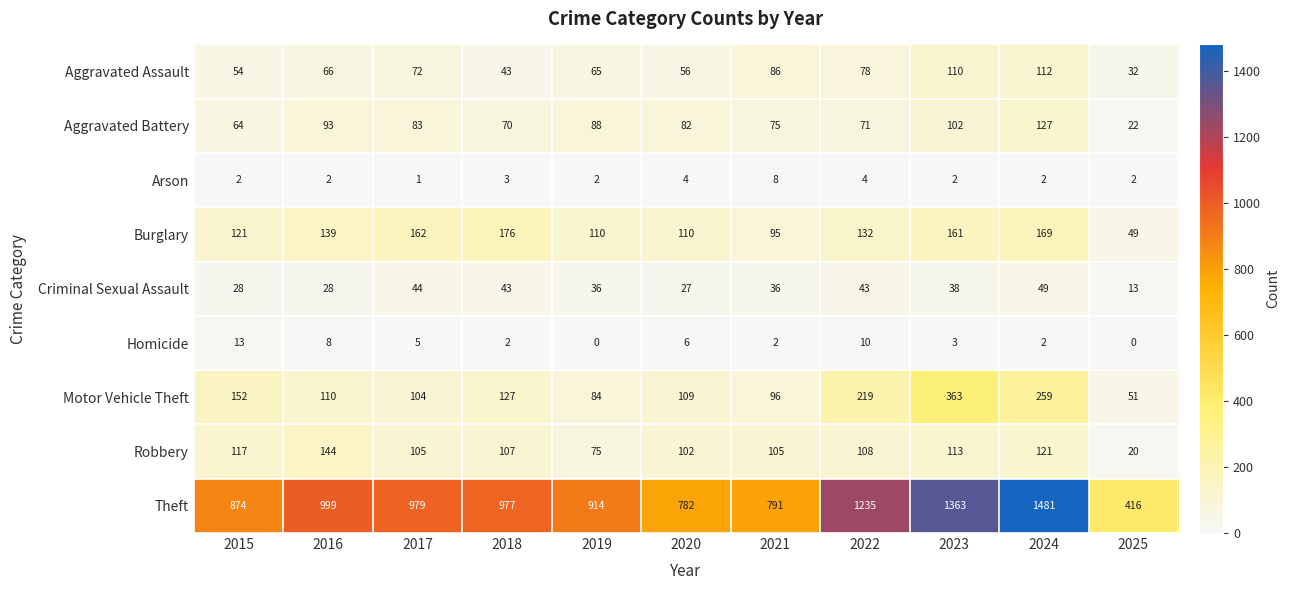

Which series changed the most between 2015 and 2017?

Theft